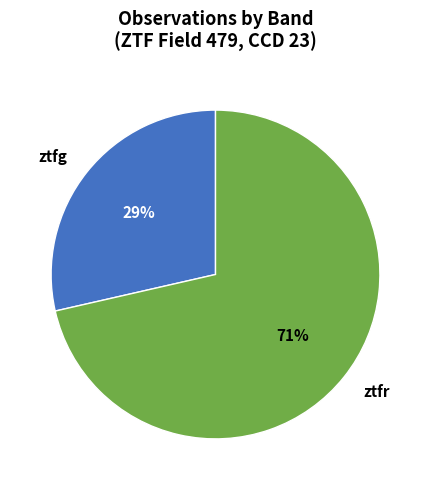

Is it true that ztfg is 29% of the pie?

True